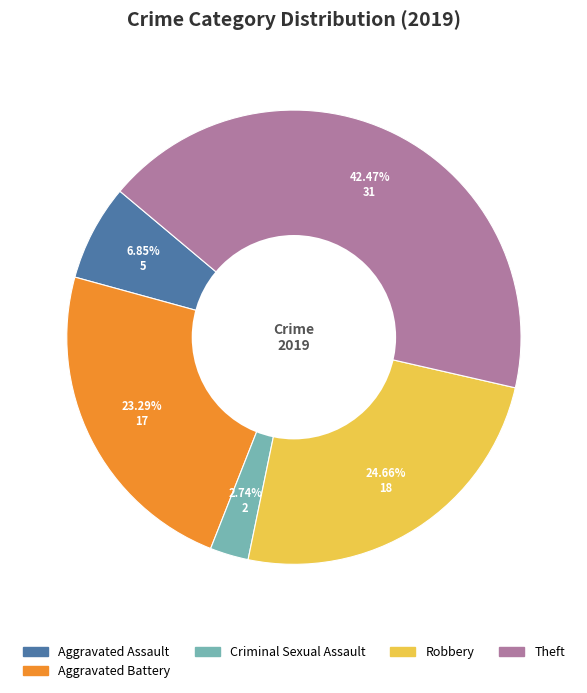

Does any single category account for the majority?

No